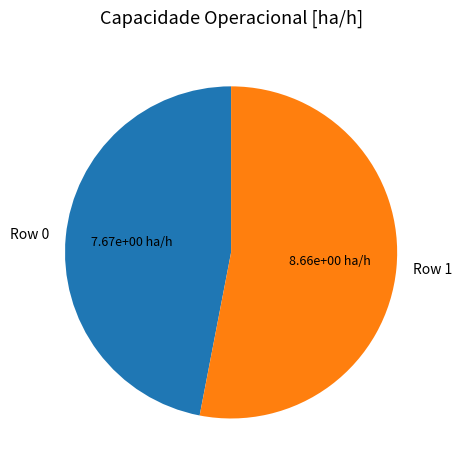

Do Row 0 and Row 1 together represent more than half of the pie?

Yes